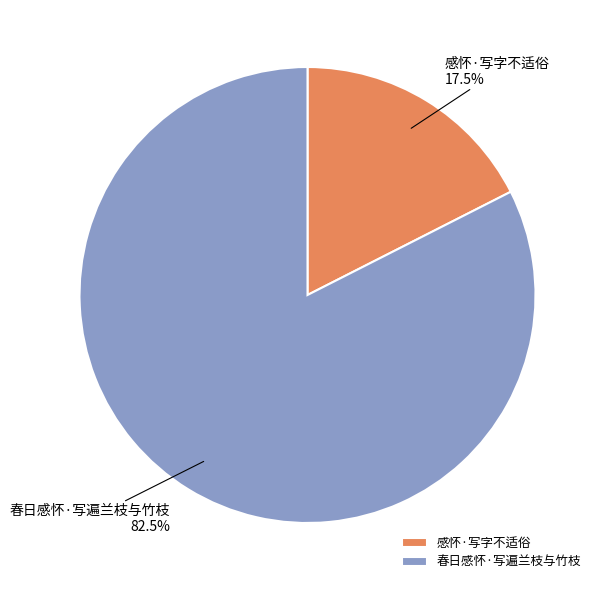

How many slices are in this pie chart?

2